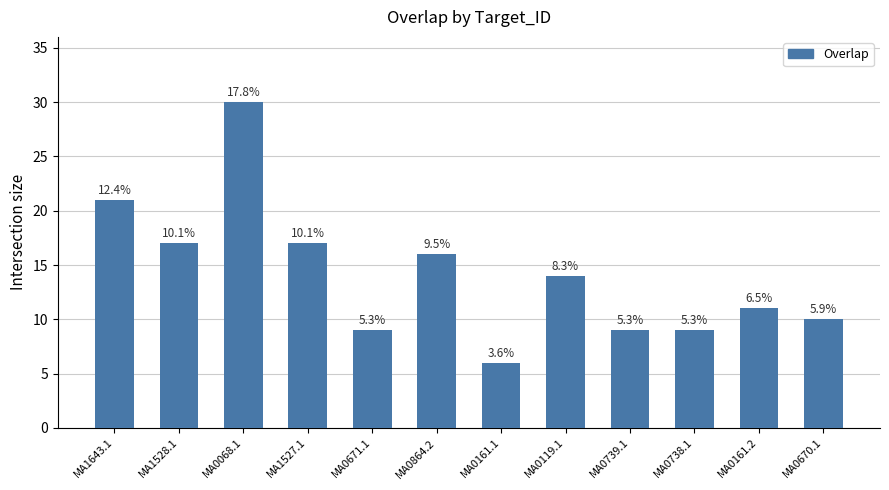

What is the difference between the maximum and minimum values?

24